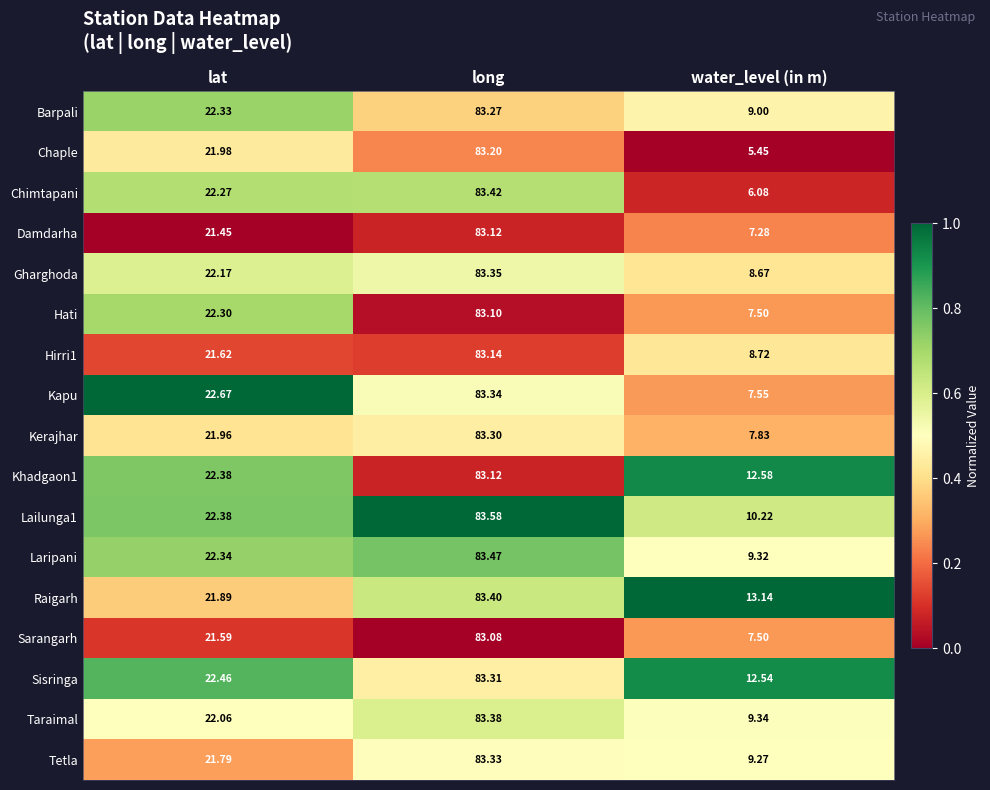

What is the total value across all series at long?

1415.9